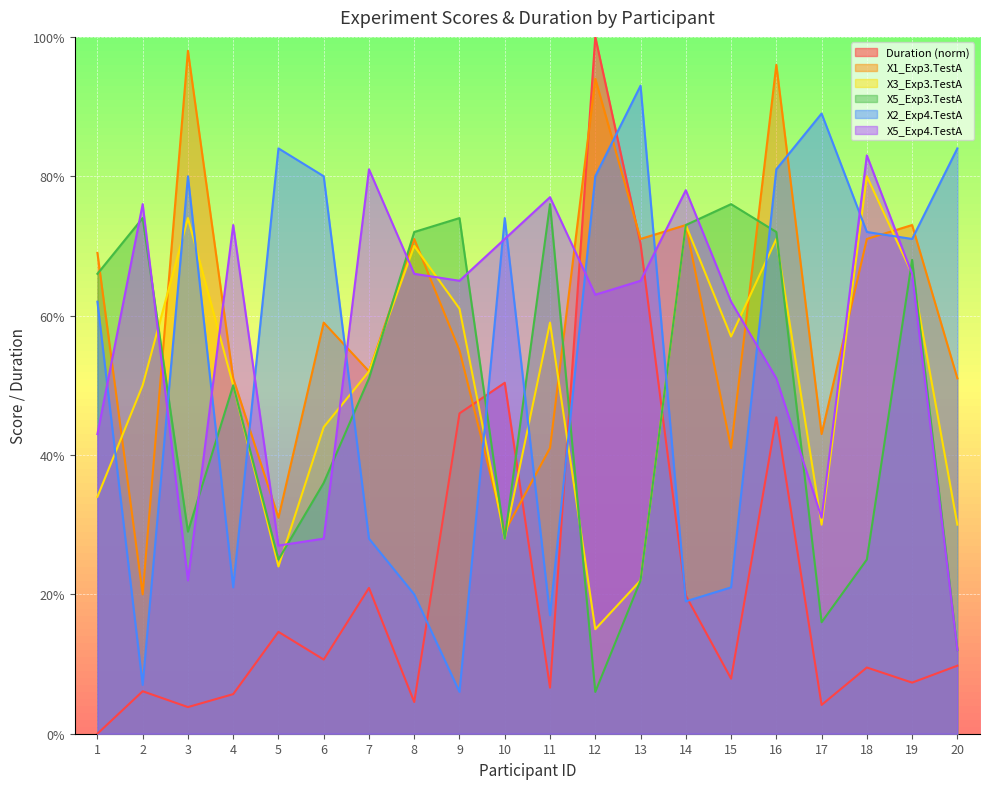

Reading left to right, extract all data points from this chart.

Duration: 0.0	6.1	3.8	5.7	14.6	10.6	20.9	4.5	46.0	50.4	6.6	100.0	70.3	19.8	7.9	45.4	4.1	9.5	7.3	9.8
X1_Exp3.TestA: 69.0	20.0	98.0	51.0	31.0	59.0	52.0	71.0	55.0	29.0	41.0	94.0	71.0	73.0	41.0	96.0	43.0	71.0	73.0	51.0
X3_Exp3.TestA: 34.0	50.0	74.0	50.0	24.0	44.0	52.0	70.0	61.0	28.0	59.0	15.0	22.0	73.0	57.0	71.0	30.0	80.0	66.0	30.0
X5_Exp3.TestA: 66.0	74.0	29.0	50.0	25.0	36.0	51.0	72.0	74.0	28.0	76.0	6.0	22.0	73.0	76.0	72.0	16.0	25.0	68.0	12.0
X2_Exp4.TestA: 62.0	7.0	80.0	21.0	84.0	80.0	28.0	20.0	6.0	74.0	17.0	80.0	93.0	19.0	21.0	81.0	89.0	72.0	71.0	84.0
X5_Exp4.TestA: 43.0	76.0	22.0	73.0	27.0	28.0	81.0	66.0	65.0	71.0	77.0	63.0	65.0	78.0	62.0	51.0	31.0	83.0	66.0	12.0